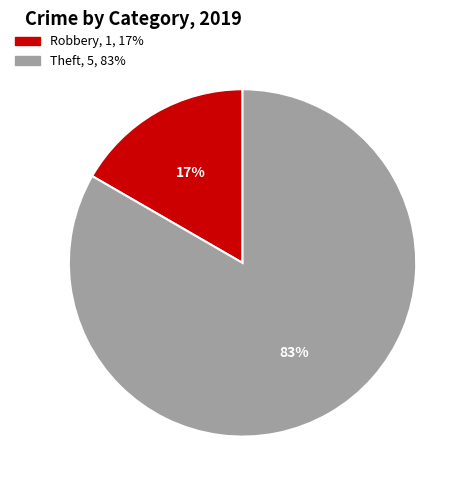

Is there any slice that represents more than half of the pie?

Yes